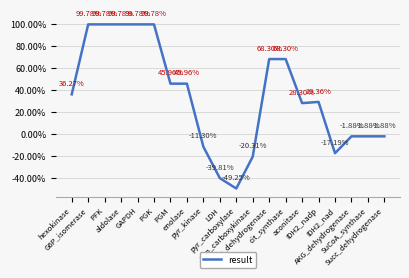

Does the chart display data point markers on the line(s)?

No